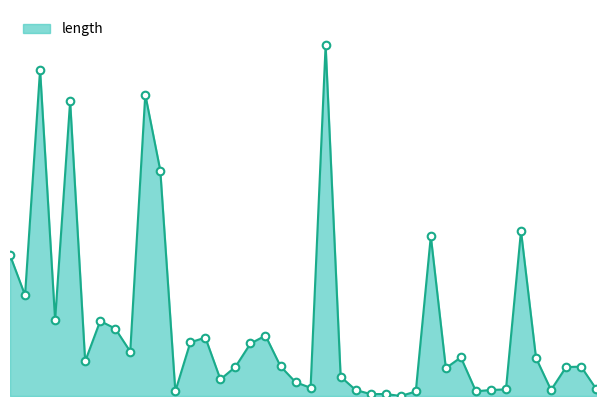

Is this an area chart (filled region under the line)?

Yes